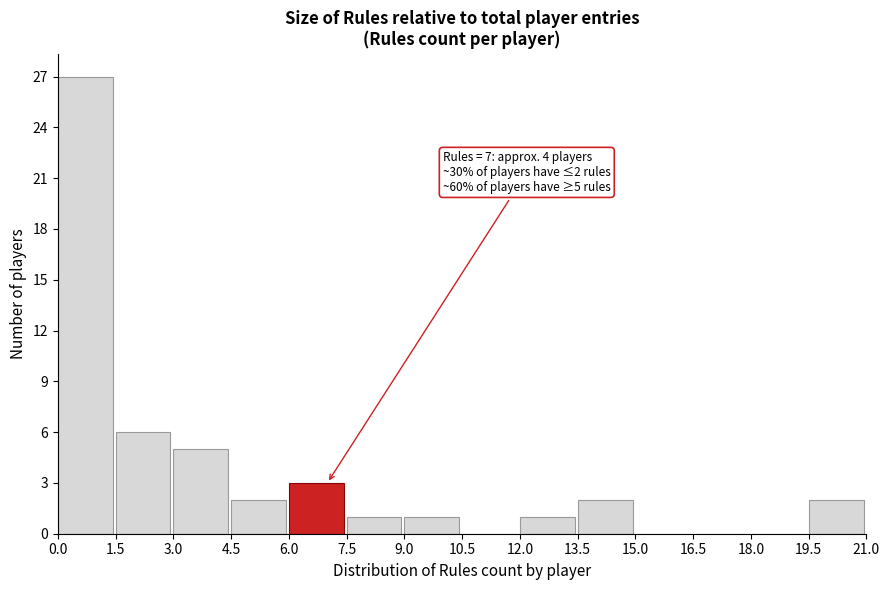

Which range on the x-axis has the tallest bar?

0.0 to 1.5